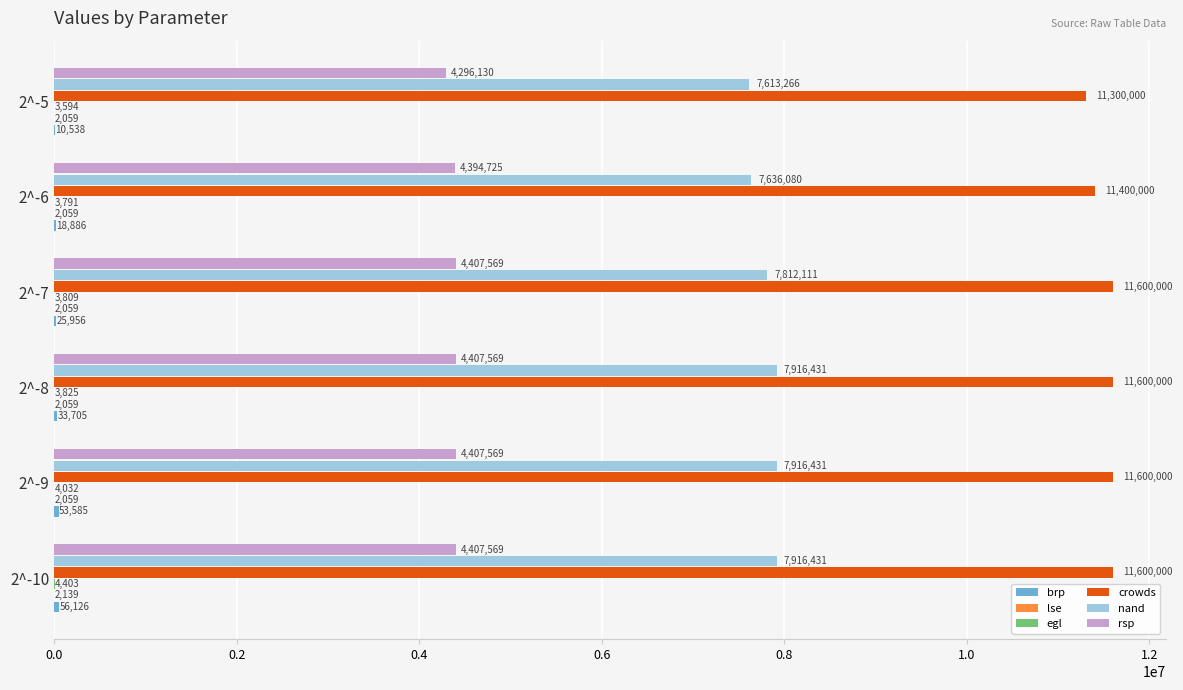

At which category is the sum across all series the highest?

2^-10